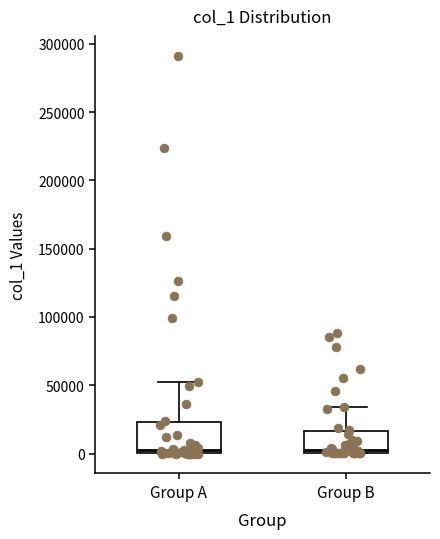

Where is the upper edge of the box for Group A on the y-axis? The values are not printed on the chart, so give them approximately, as read against the axis.

25000